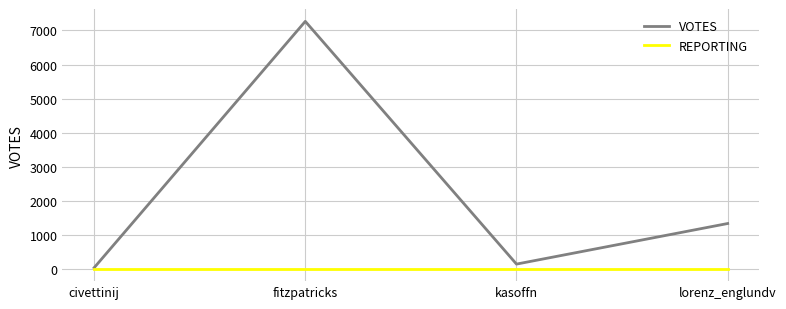

At which category is the sum across all series the highest?

fitzpatricks